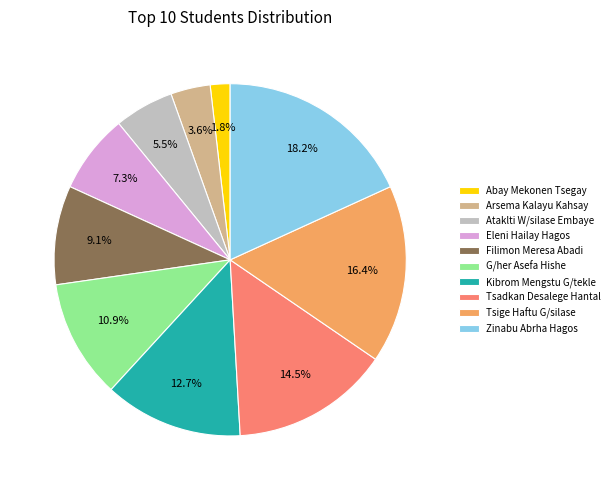

Approximately how many times larger is the value at Abay Mekonen Tsegay compared to Ataklti W/silase Embaye?

0.3